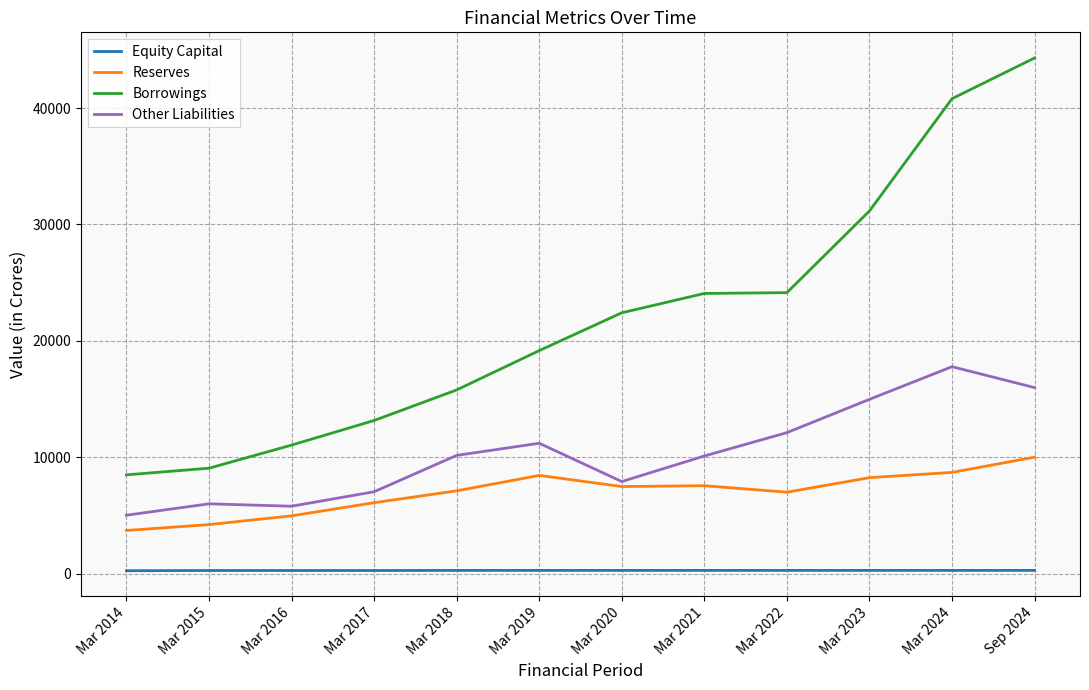

True or false: Other Liabilities has more than 1 interior local peaks.

True